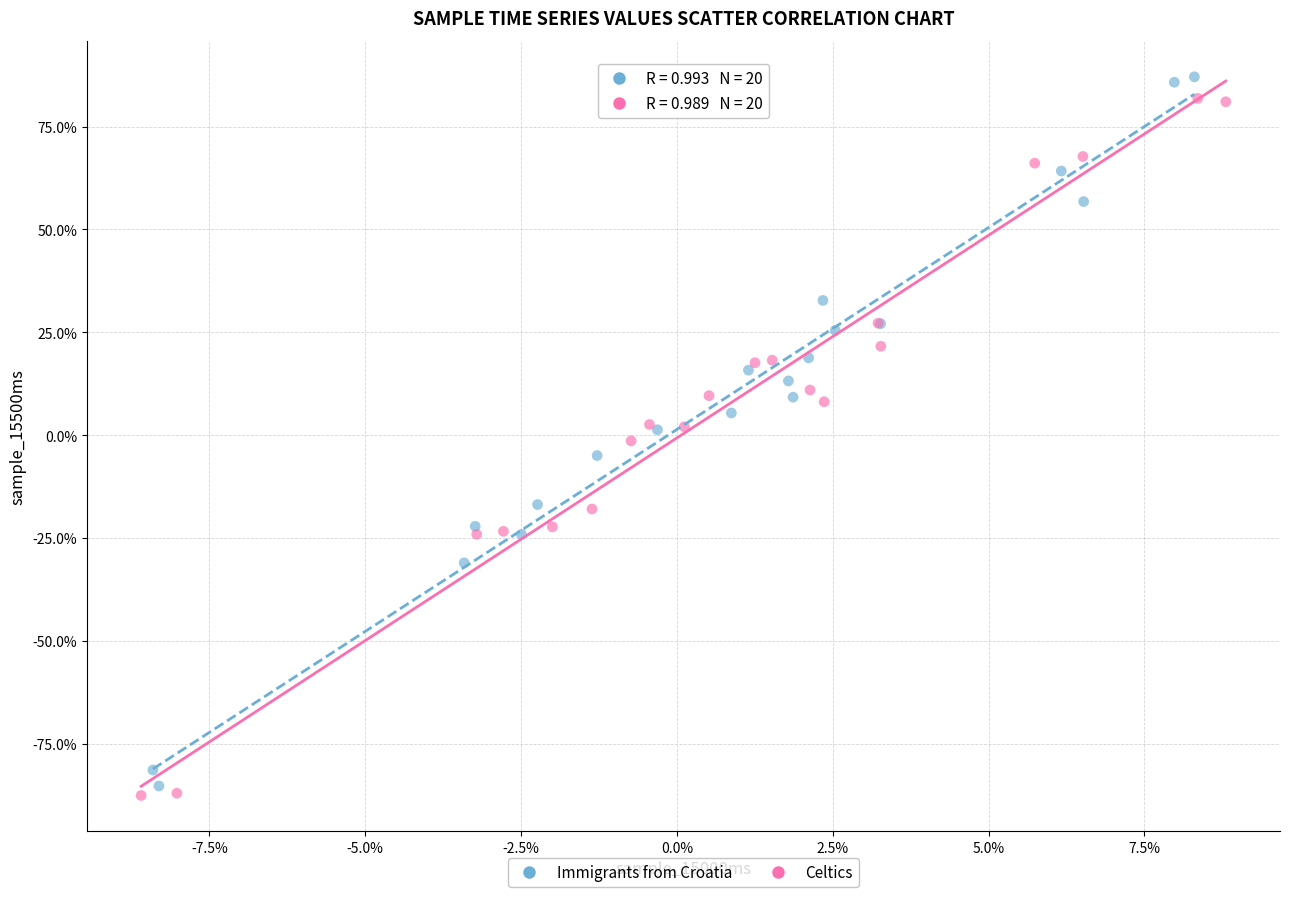

Which series contains the highest Y value?

Immigrants from Croatia